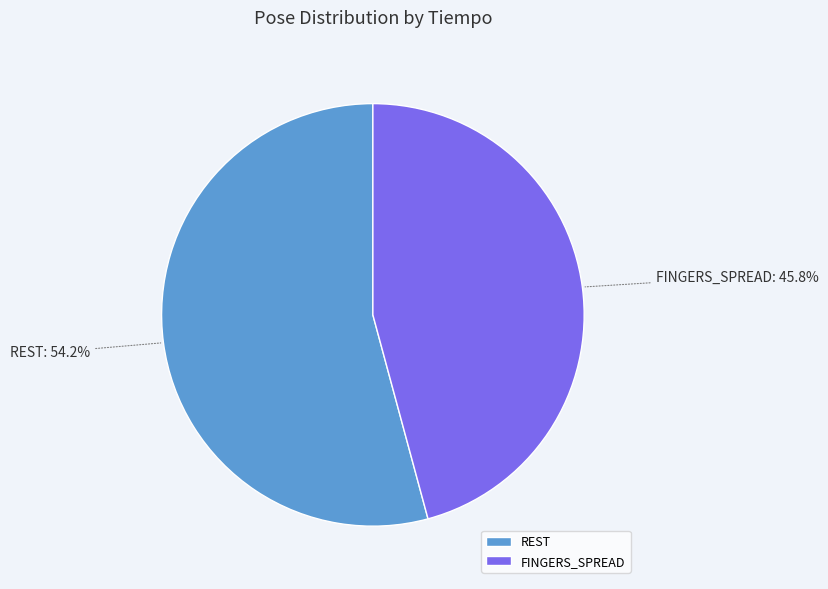

Is there any slice that represents more than half of the pie?

Yes